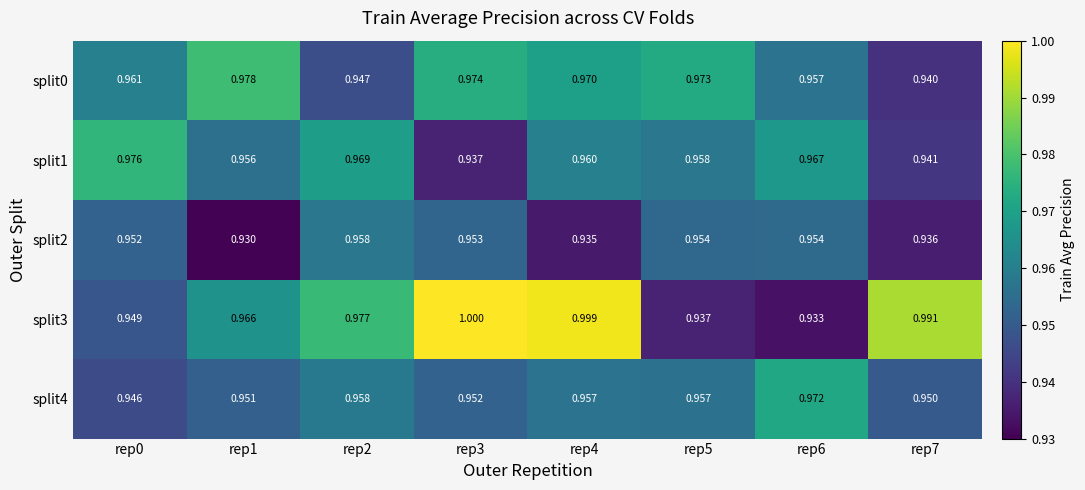

Is the value of split3 at rep1 greater than the value of split1 at rep3?

Yes